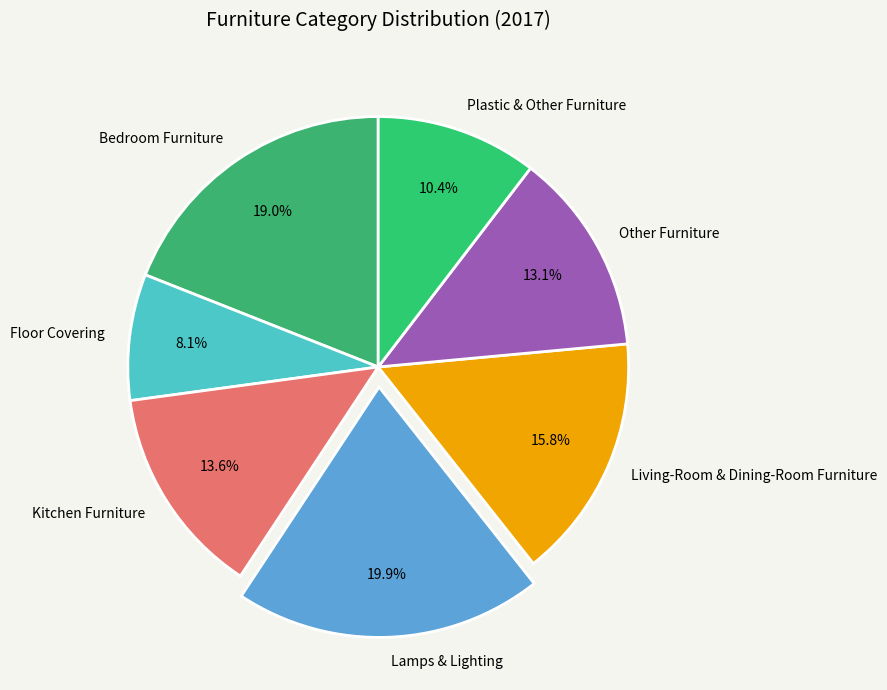

Is it true that Other Furniture is 22% of the pie?

False